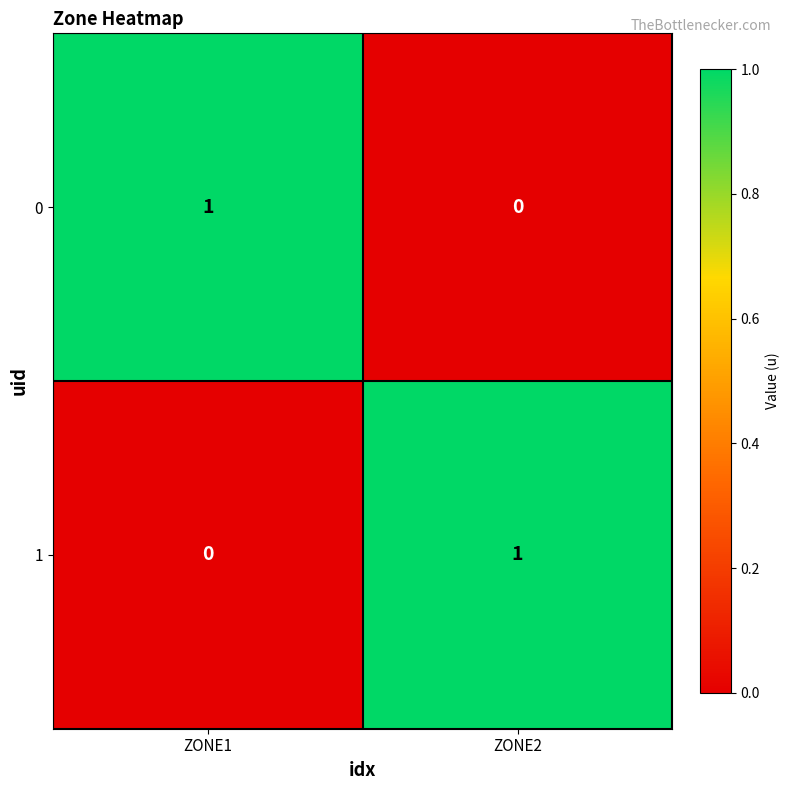

What is the total value across all series at ZONE1?

1